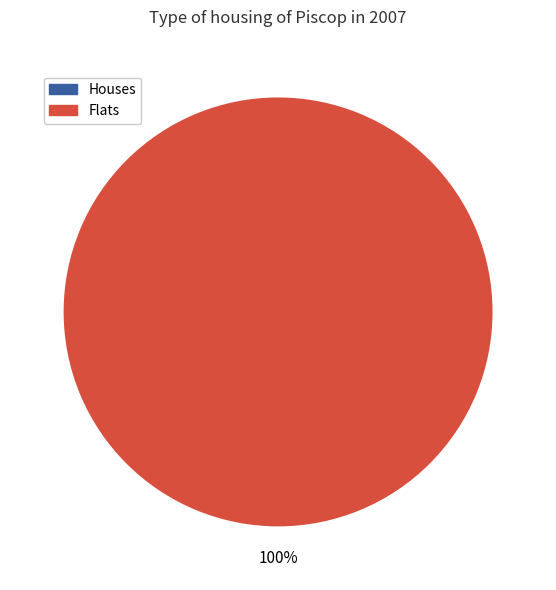

True or false: 0 accounts for 7% of the total.

False